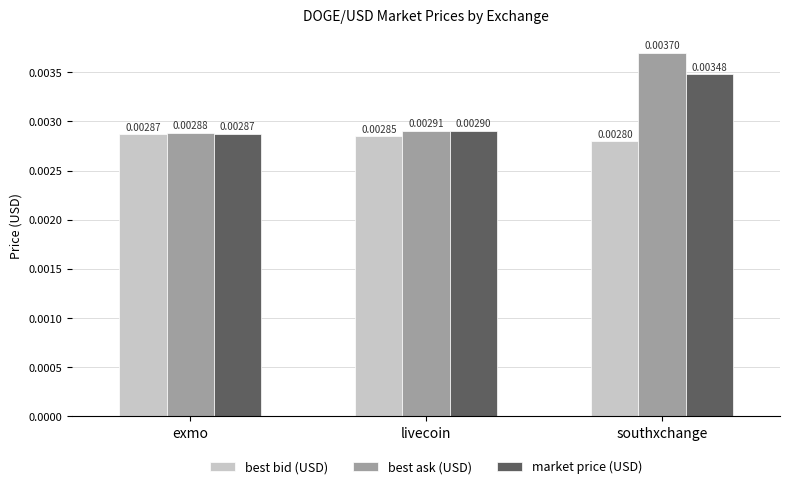

How many bars are there in total?

9